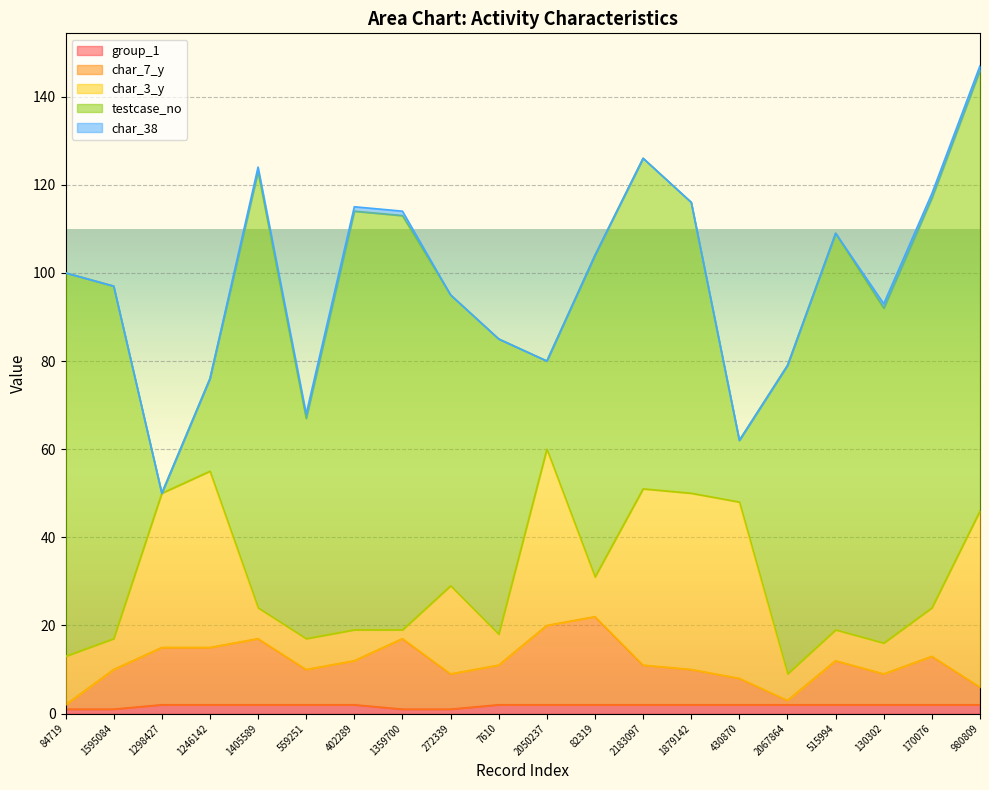

What is the value of the char_7_y point at the 1st from the left?

1